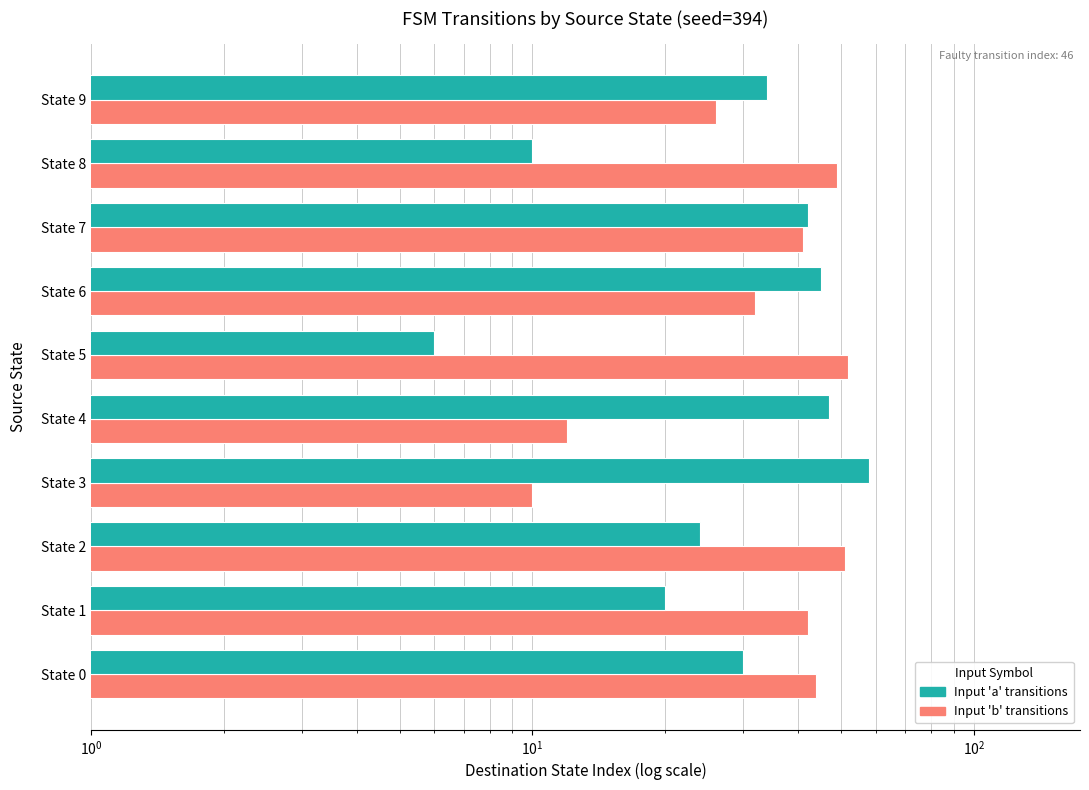

What is the total value across all series at State 2?

75